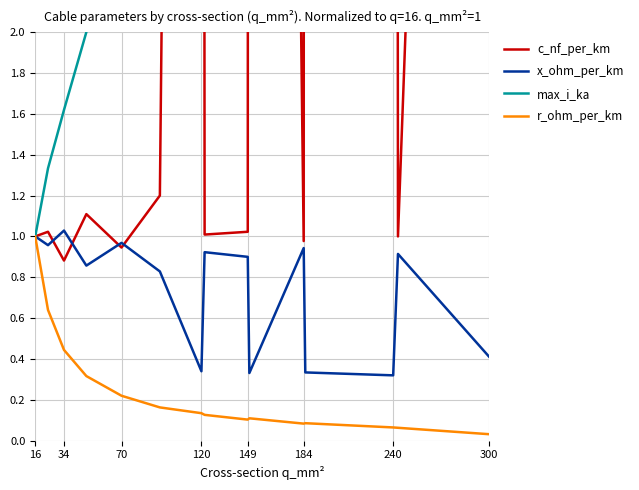

True or false: x_ohm_per_km has a value of 0.4 at 300.

True